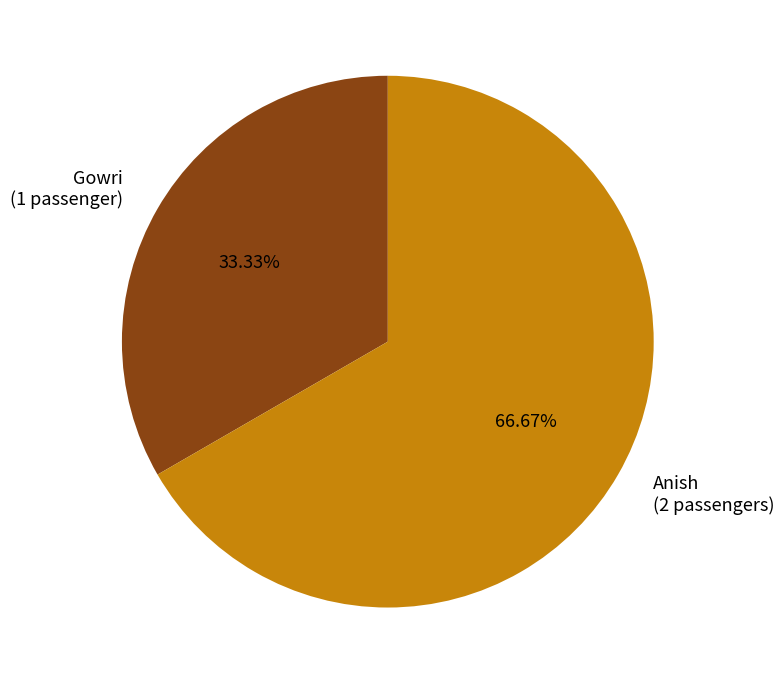

What is the smallest slice in the pie chart?

Gowri